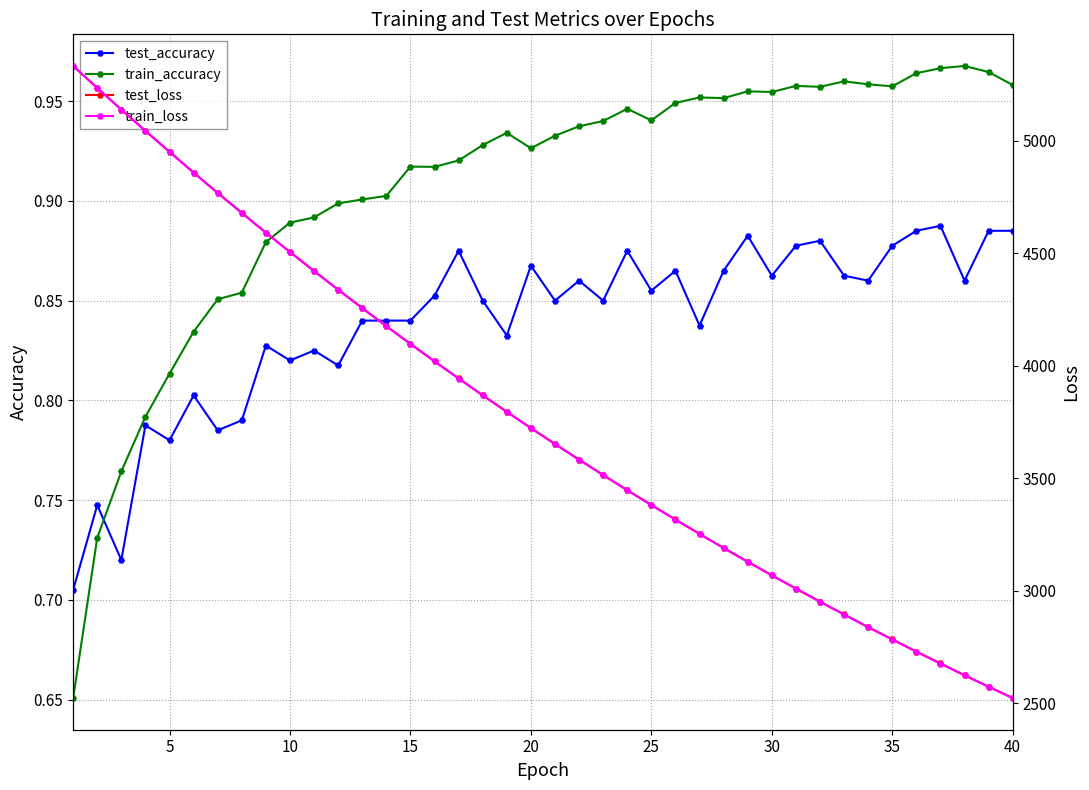

True or false: test_accuracy and train_accuracy cross at least once.

True